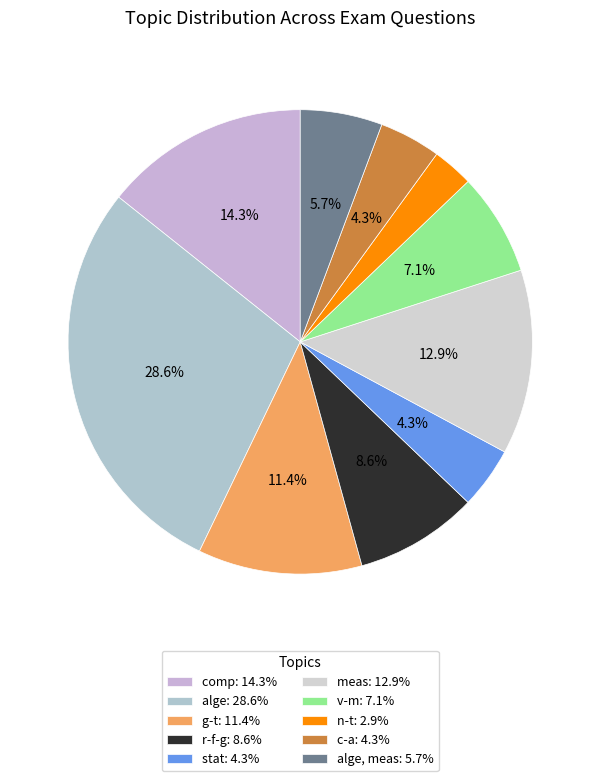

How many segments does this pie chart have?

10